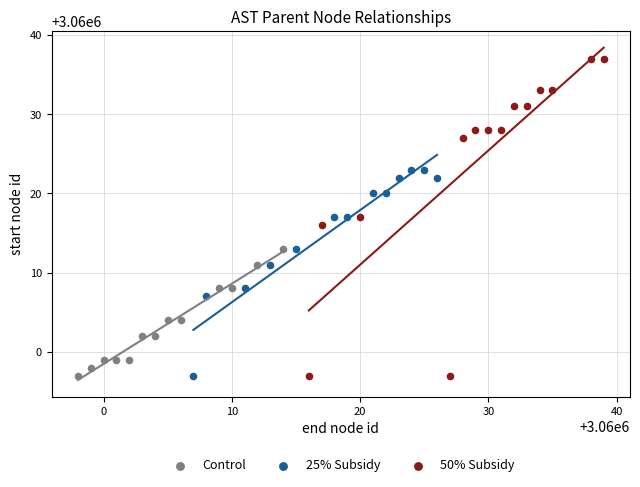

Which series has the widest spread of Y values?

50% Subsidy